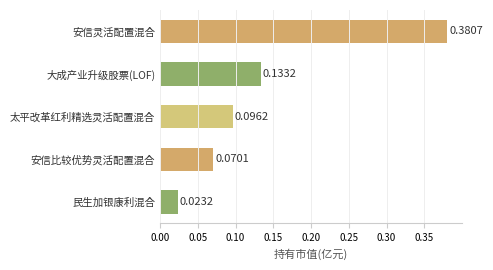

At which label is the value closest to 0?

民生加银康利混合